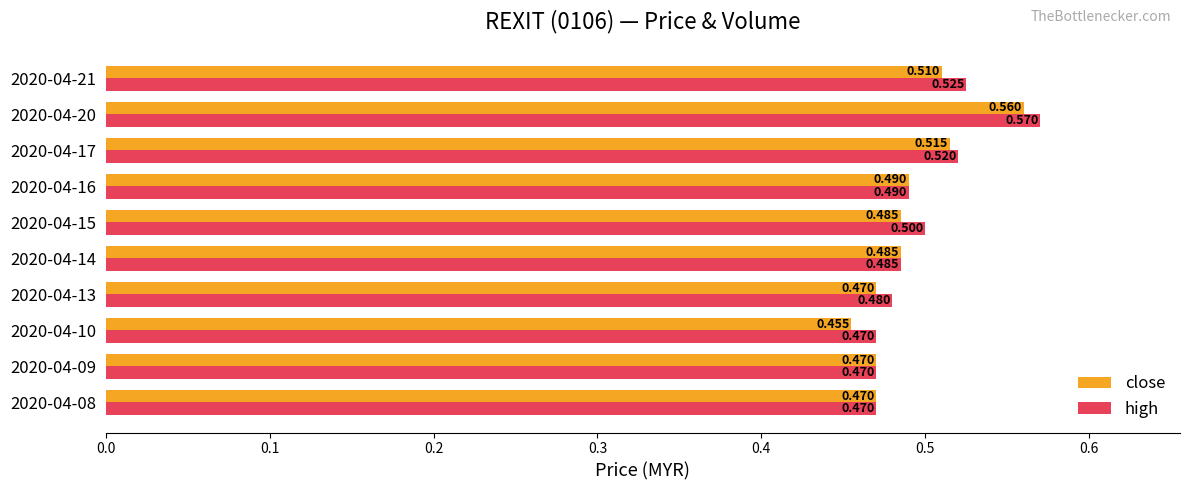

Is the value of high at 2020-04-13 greater than the value of close at 2020-04-10?

Yes